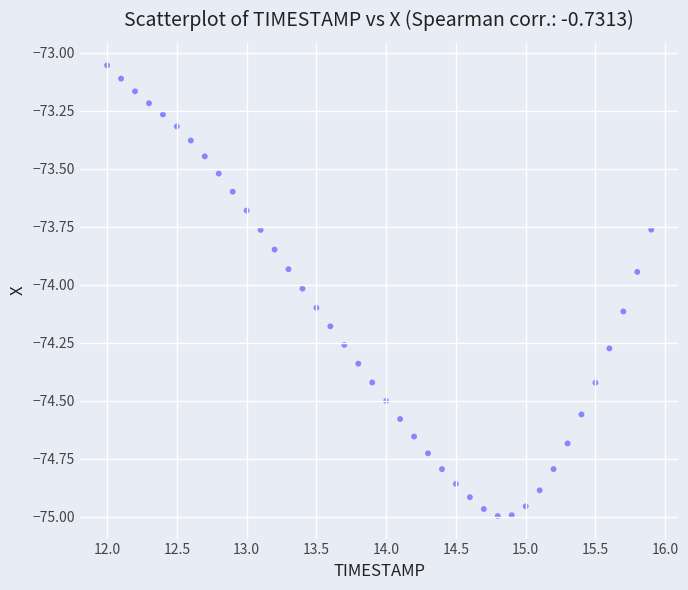

What is the range of Y values (max minus min)?

1.9